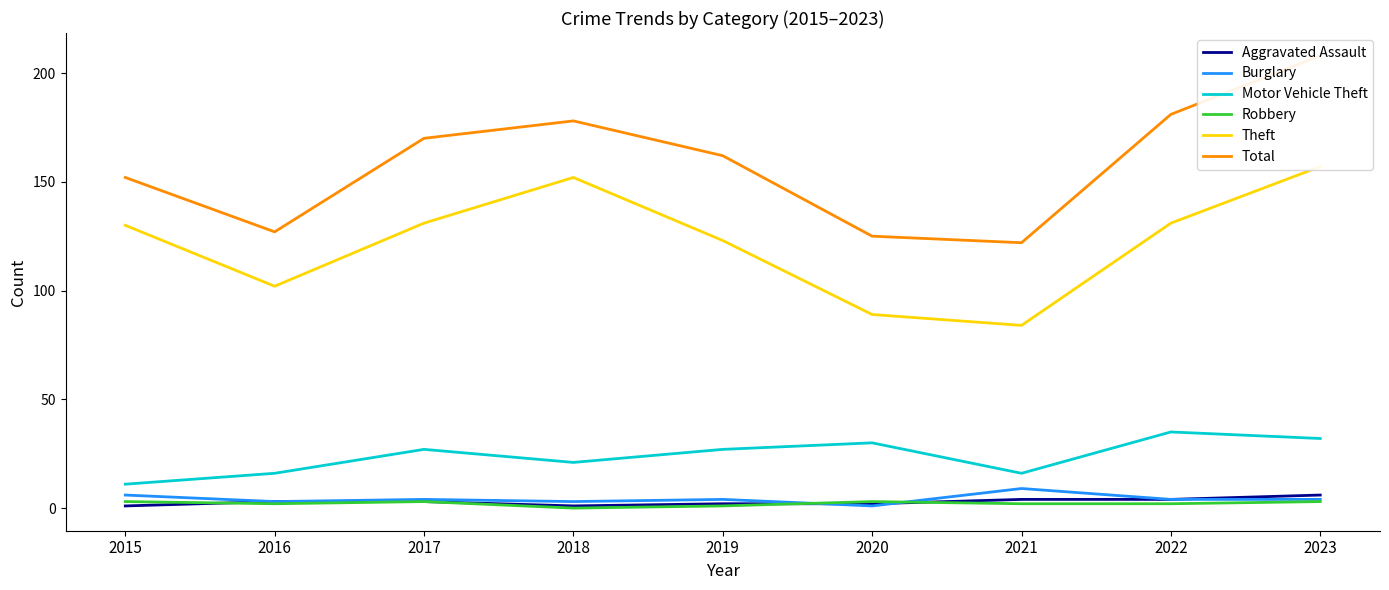

Reading left to right, list all the values displayed in this chart.

Aggravated Assault: 2015=1	2016=3	2017=3	2018=1	2019=2	2020=2	2021=4	2022=4	2023=6
Burglary: 2015=6	2016=3	2017=4	2018=3	2019=4	2020=1	2021=9	2022=4	2023=4
Motor Vehicle Theft: 2015=11	2016=16	2017=27	2018=21	2019=27	2020=30	2021=16	2022=35	2023=32
Robbery: 2015=3	2016=2	2017=3	2018=0	2019=1	2020=3	2021=2	2022=2	2023=3
Theft: 2015=130	2016=102	2017=131	2018=152	2019=123	2020=89	2021=84	2022=131	2023=157
Total: 2015=152	2016=127	2017=170	2018=178	2019=162	2020=125	2021=122	2022=181	2023=208